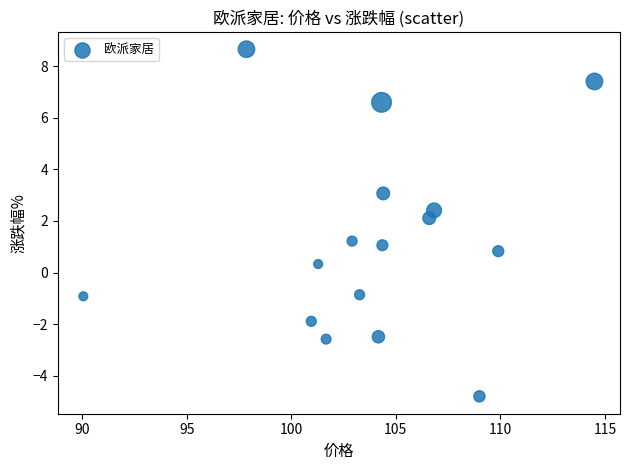

What is the range of X values (max minus min)?

24.4